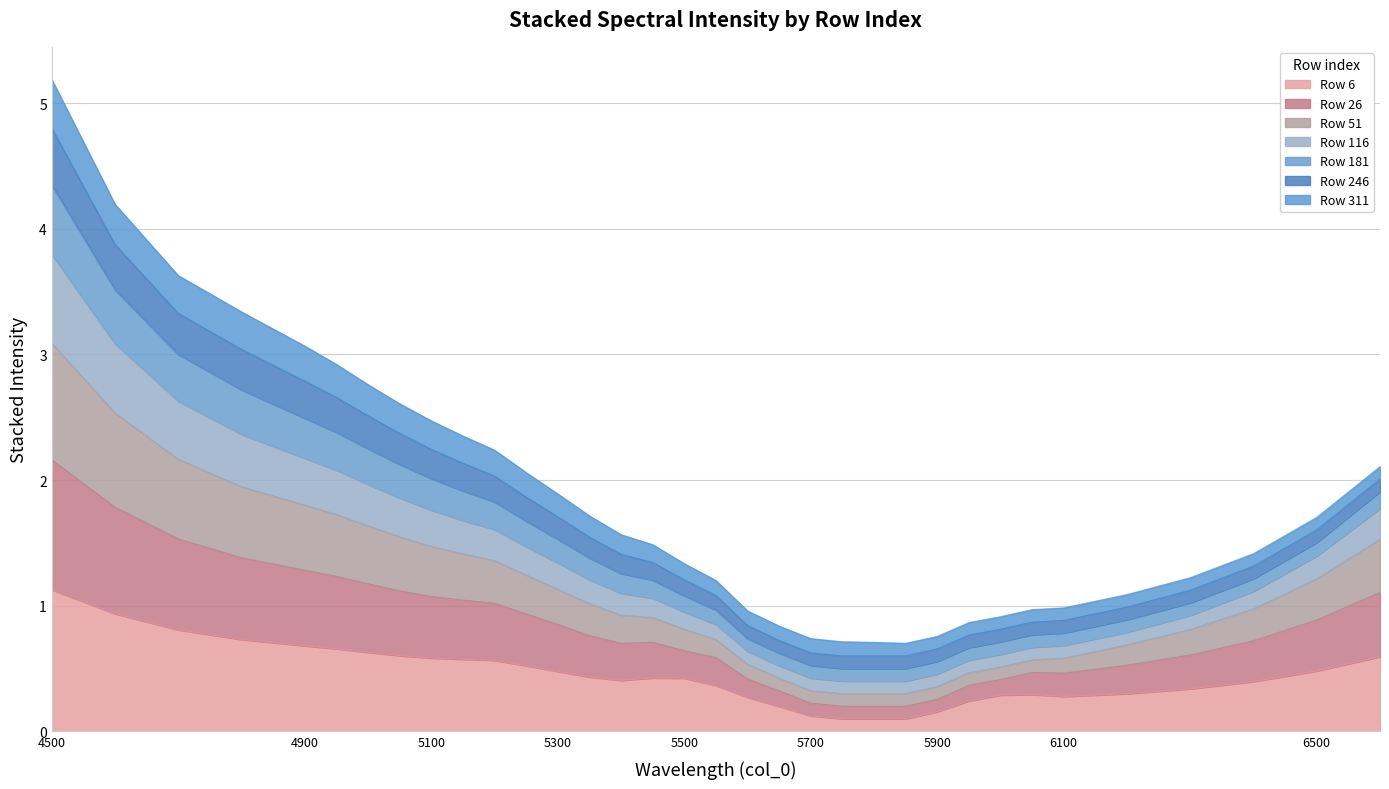

The Row 6 series shows 0.7 at 5300. True or false?

False